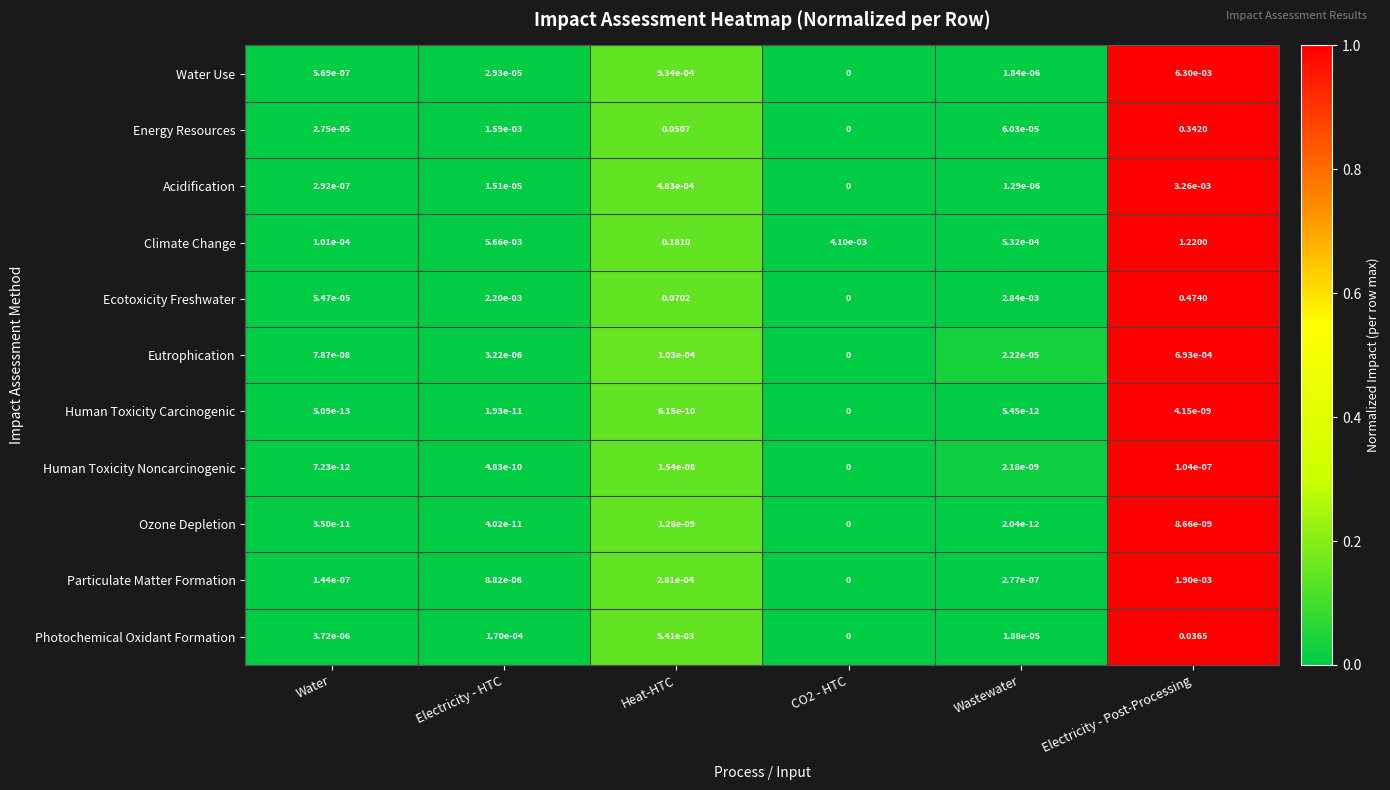

Which category has the highest value in the Particulate Matter Formation series?

Electricity - Post-Processing